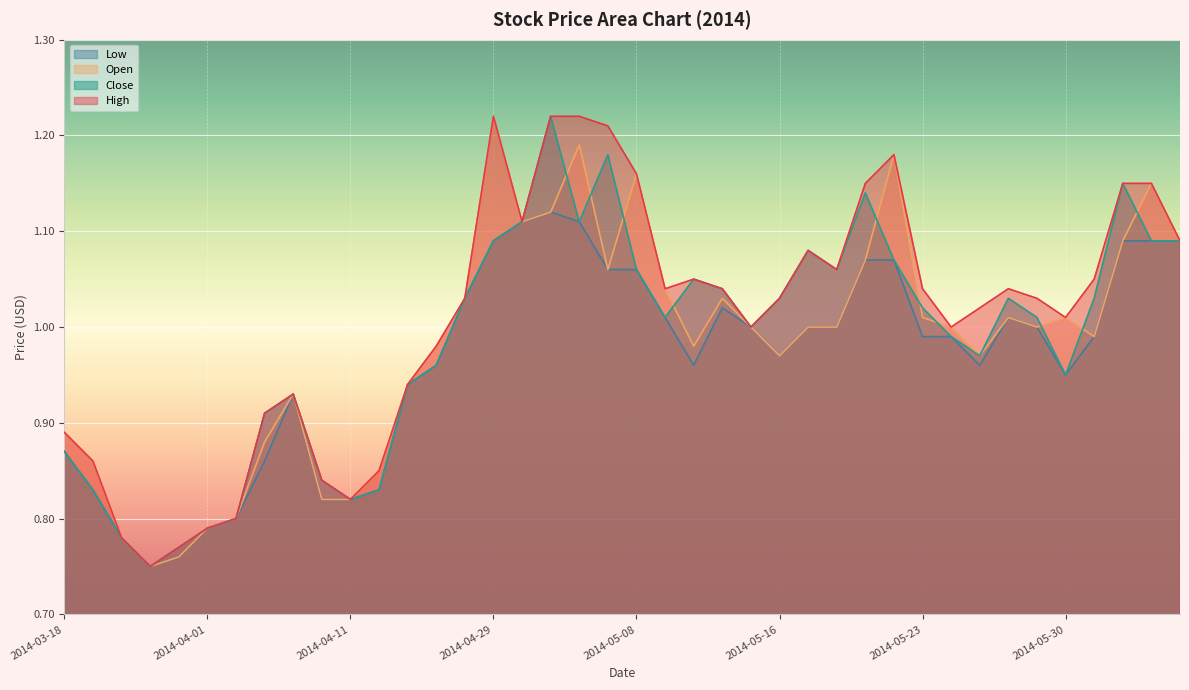

How many times do Close and Open cross each other?

10